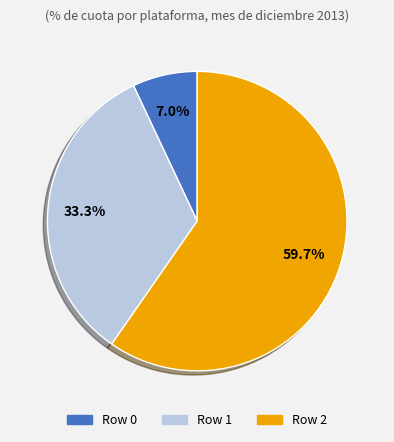

To the nearest percent, what percentage of the pie is Row 1?

33%